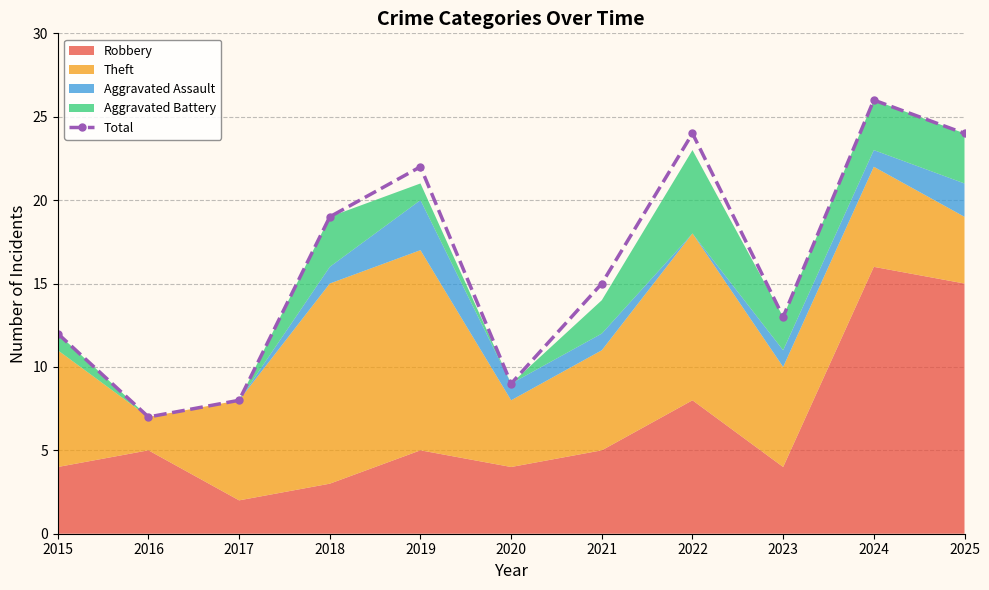

How many data points are less than 15?

5